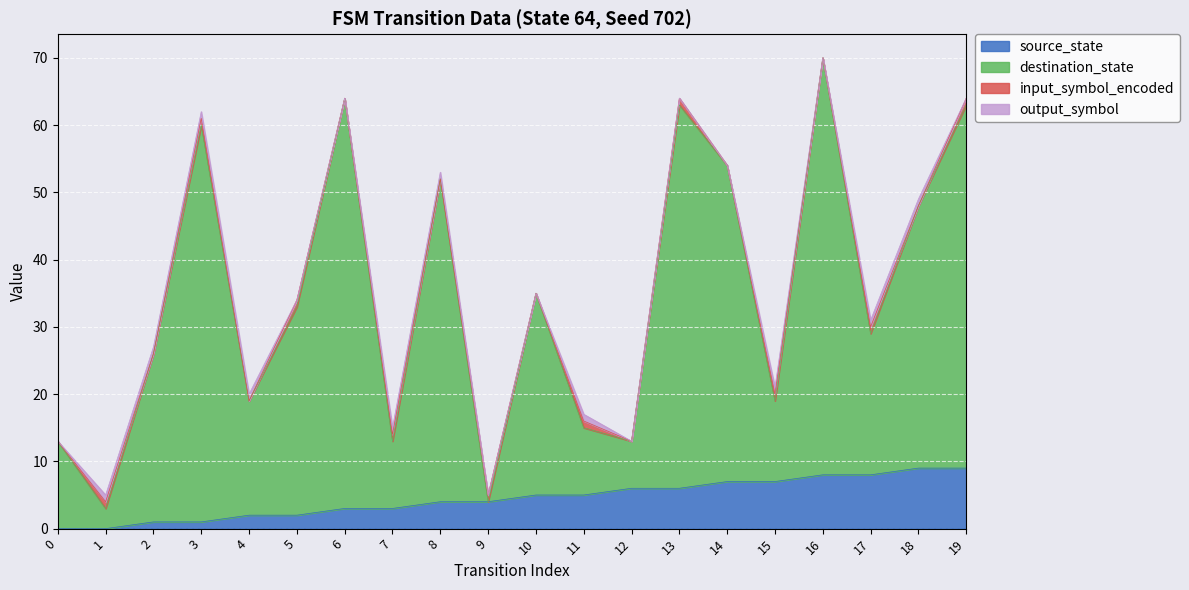

At how many categories does at least one series exceed 36?

8